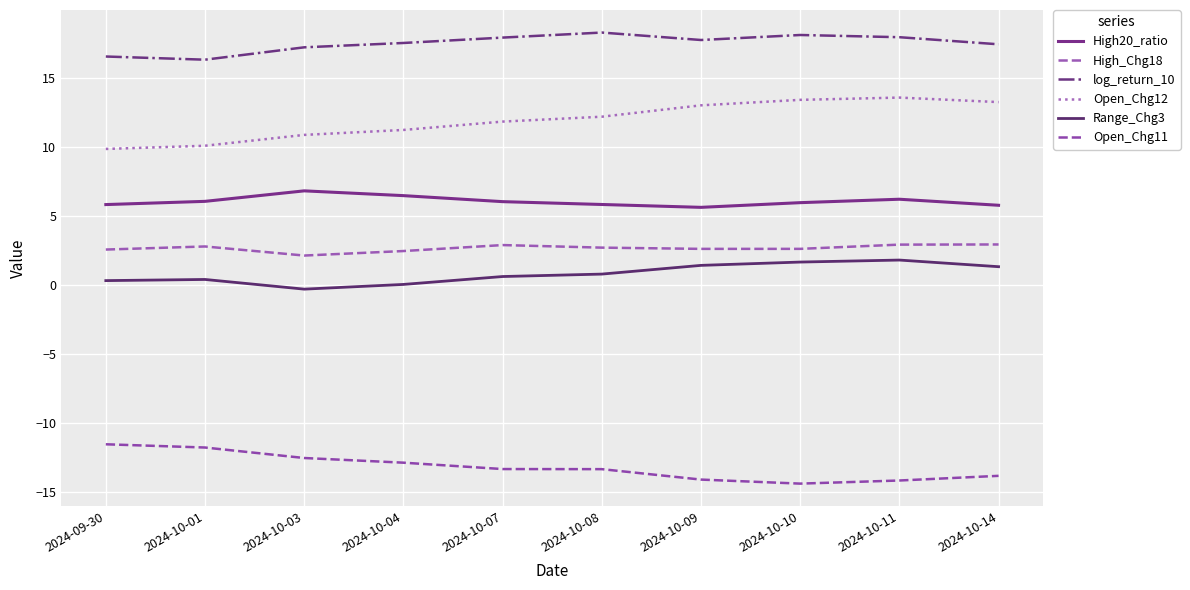

What is the minimum value shown in the chart?

-14.4